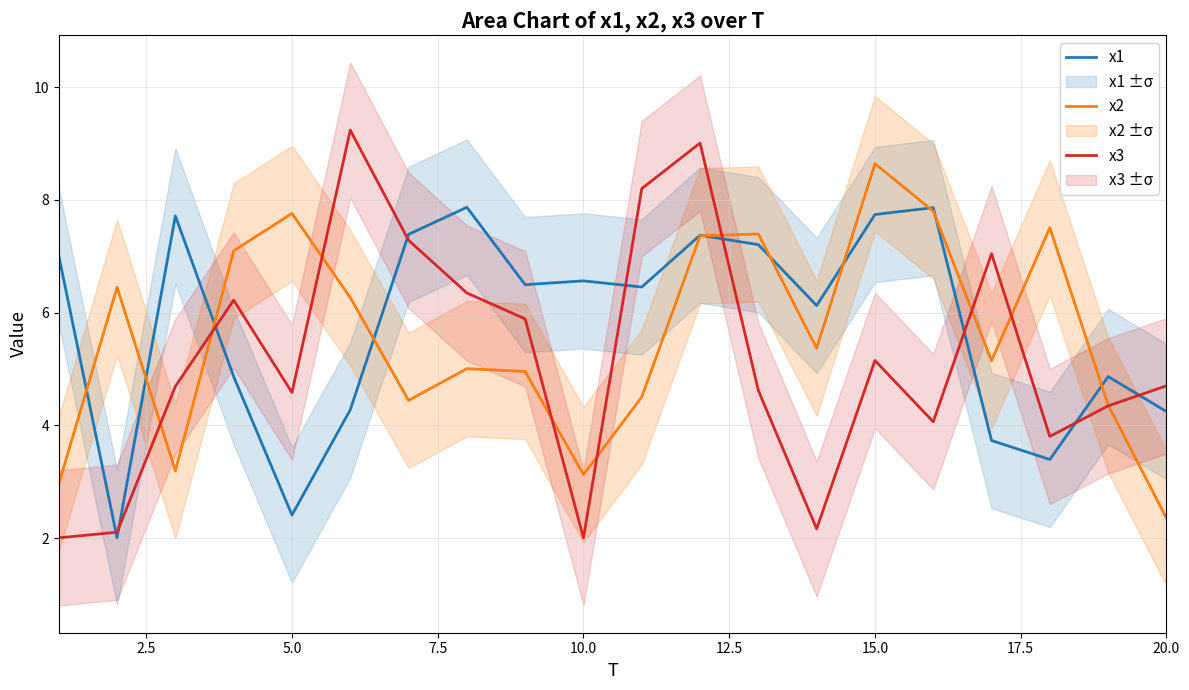

What is the minimum value for x1?

2.0